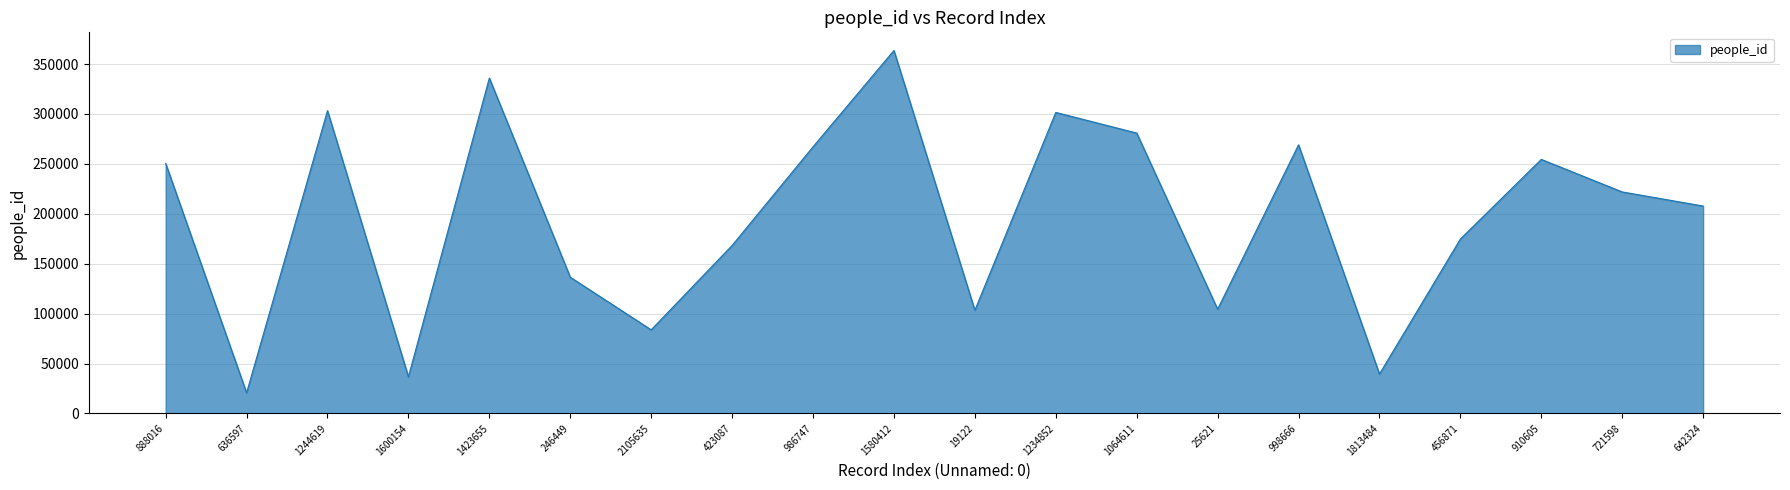

Approximately how many times larger is the value at 423087 compared to 2105635?

2.0